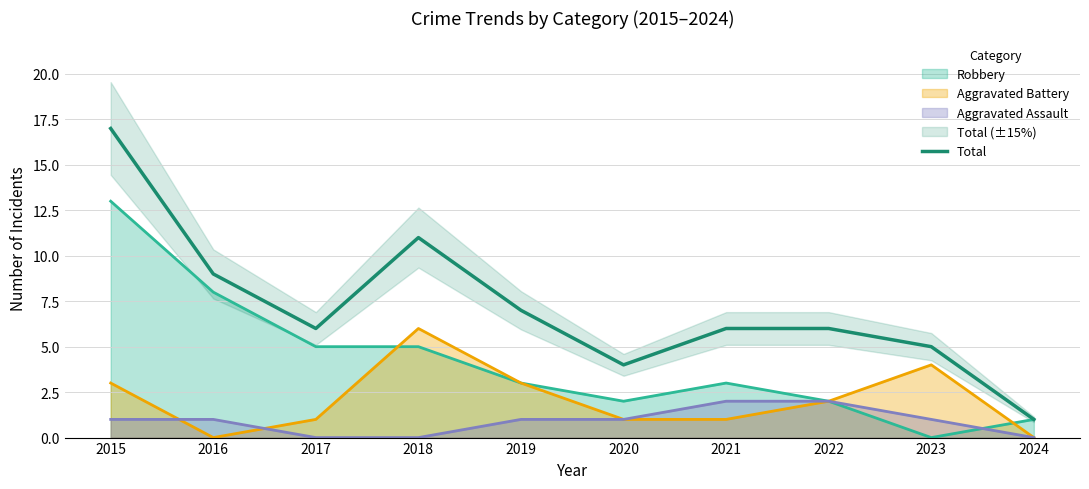

Reading right to left, list all the values displayed in this chart.

2024=1	2023=5	2022=6	2021=6	2020=4	2019=7	2018=11	2017=6	2016=9	2015=17